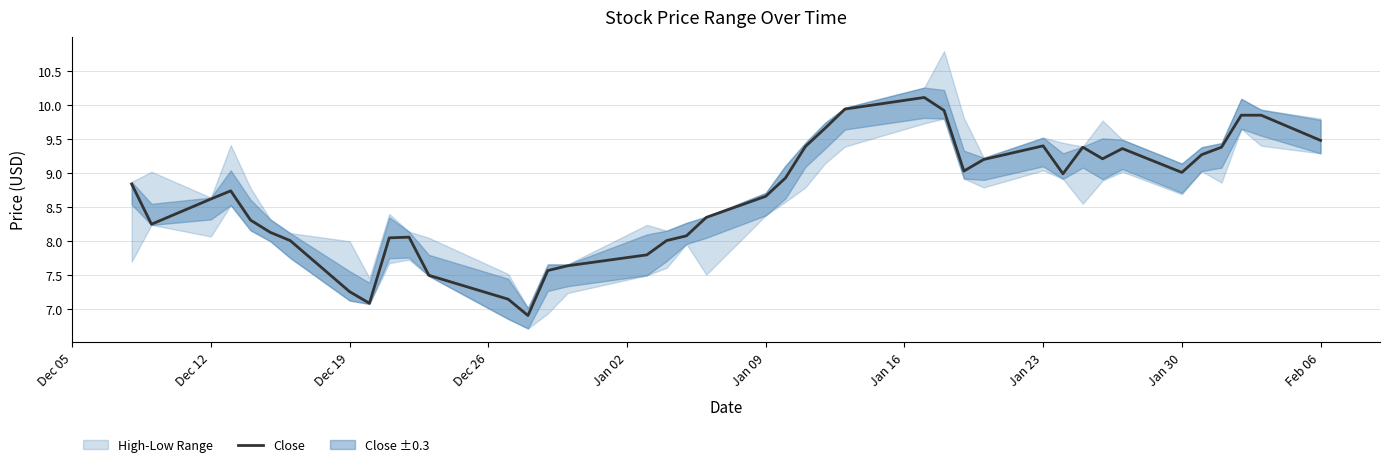

What is the minimum value for Close?

6.9